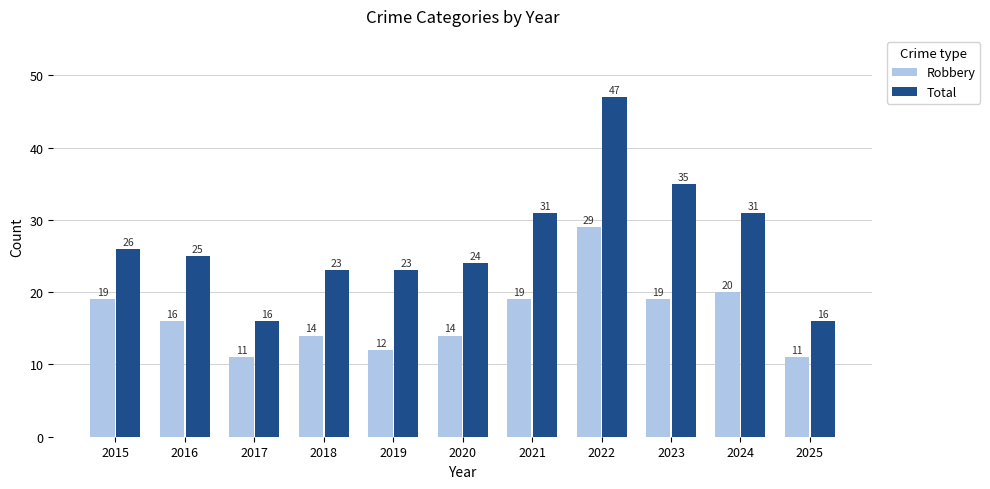

Does the chart contain any negative values?

No